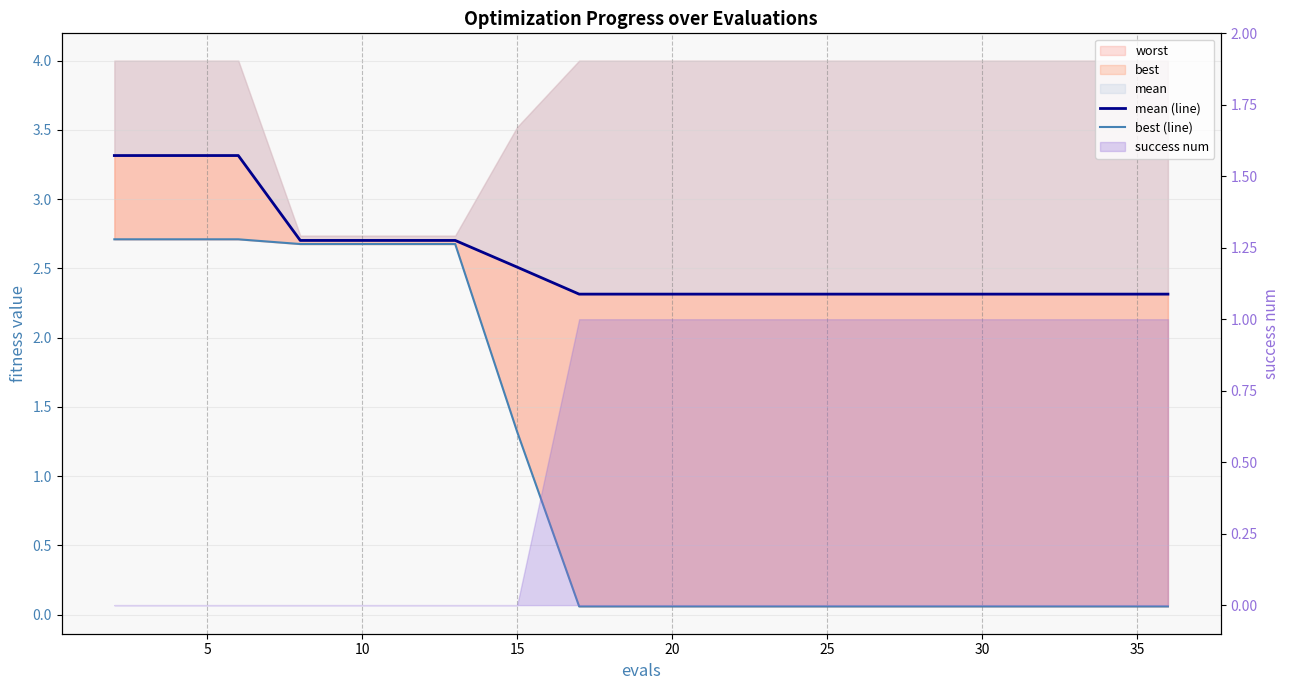

What is the sum of all mean (line) values?

51.0